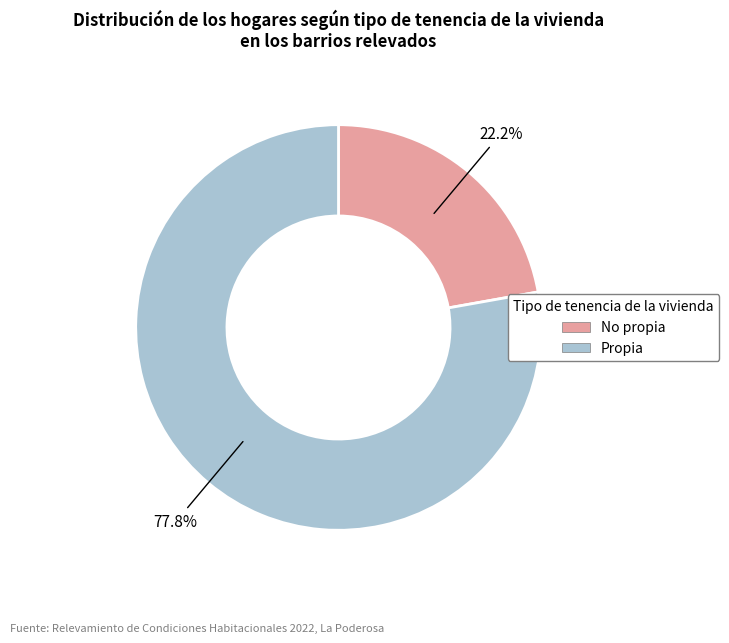

Is there a majority slice in this chart?

Yes